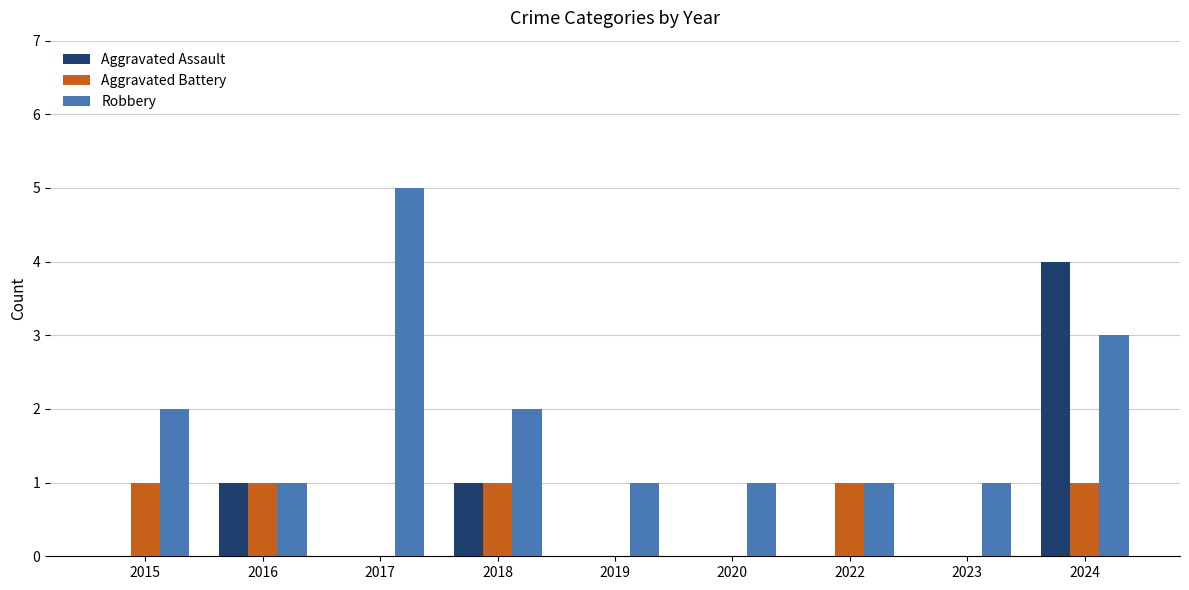

How many series are shown in this chart?

3